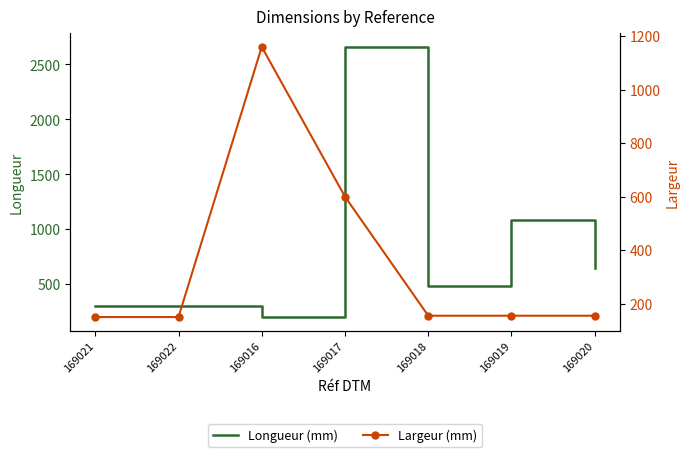

How many series are shown in this chart?

2